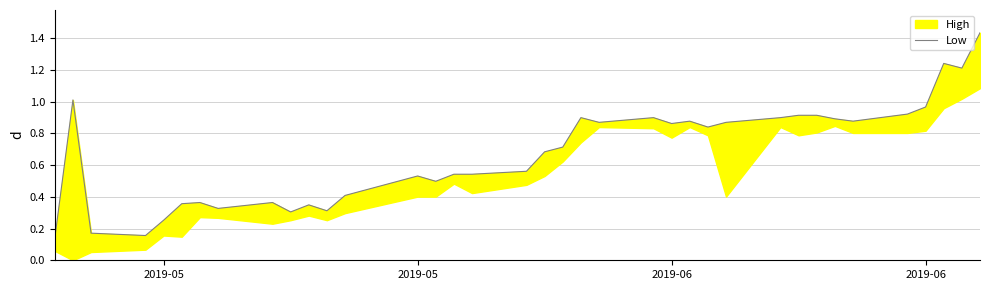

The value at 31 is 0.2. True or false?

False